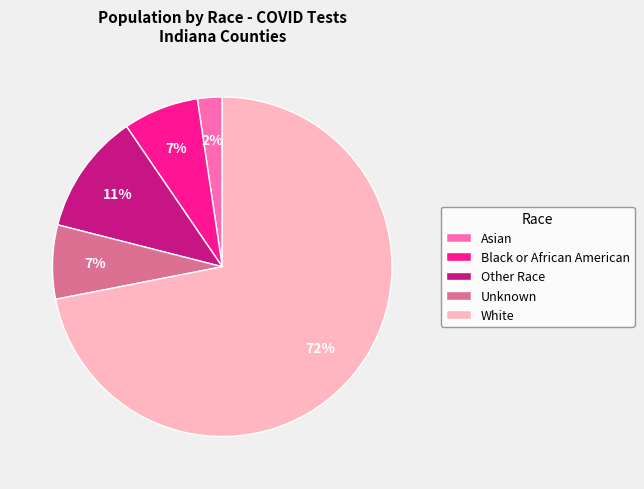

To the nearest percent, what is the difference between the Asian and Other Race slice percentages?

9%